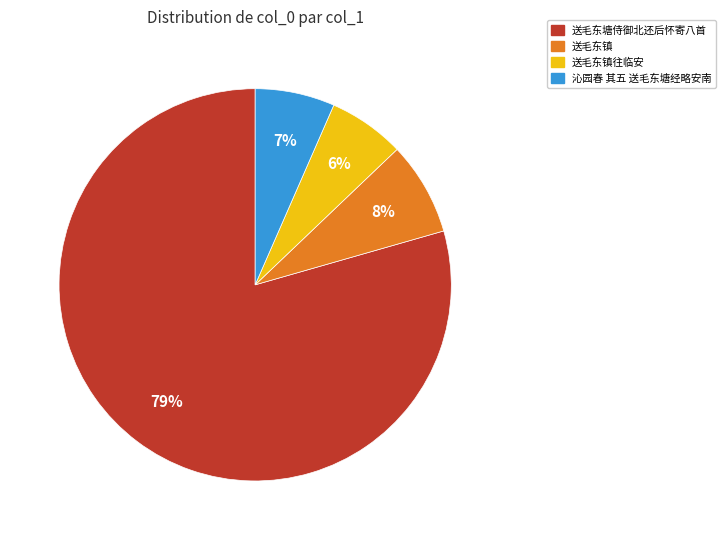

To the nearest percent, what is the average slice percentage?

25%